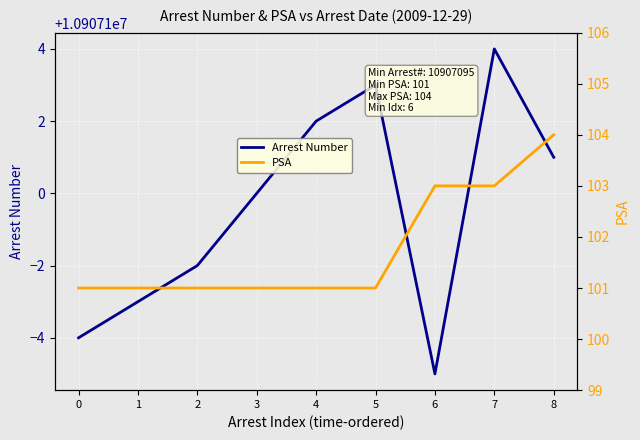

What is the difference between the second highest and second lowest values in the Arrest Number series?

7